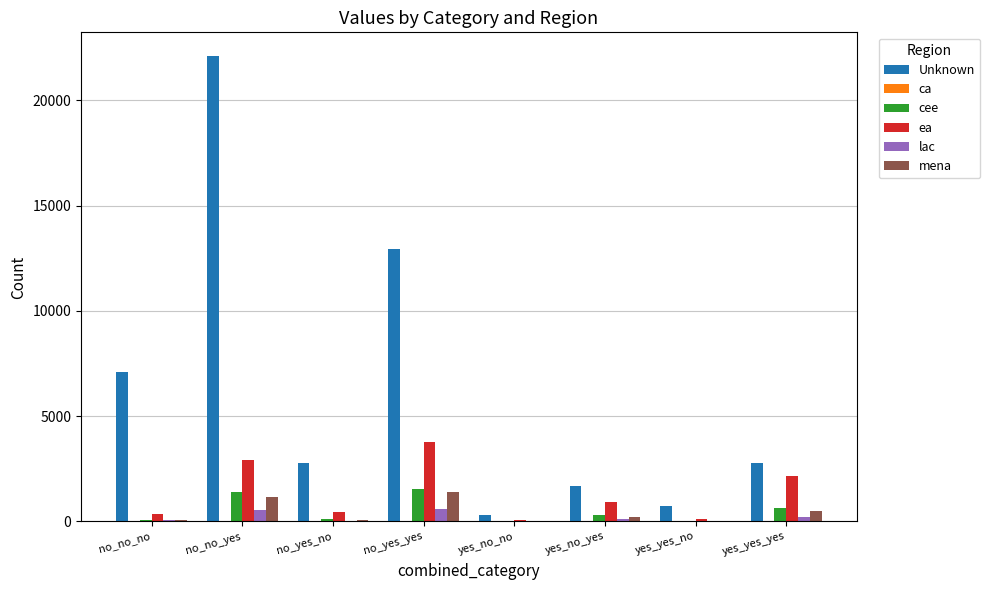

How many groups of bars are there?

8